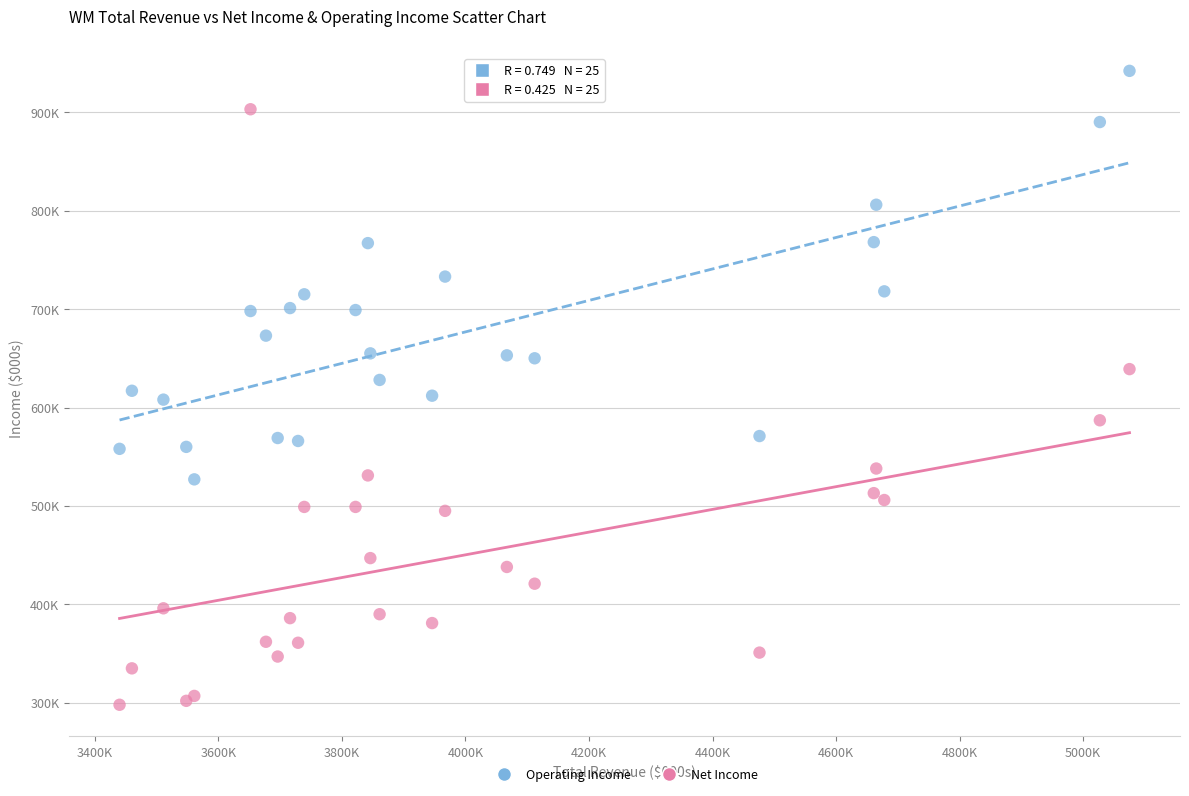

Which series reaches the maximum Y coordinate?

Operating Income